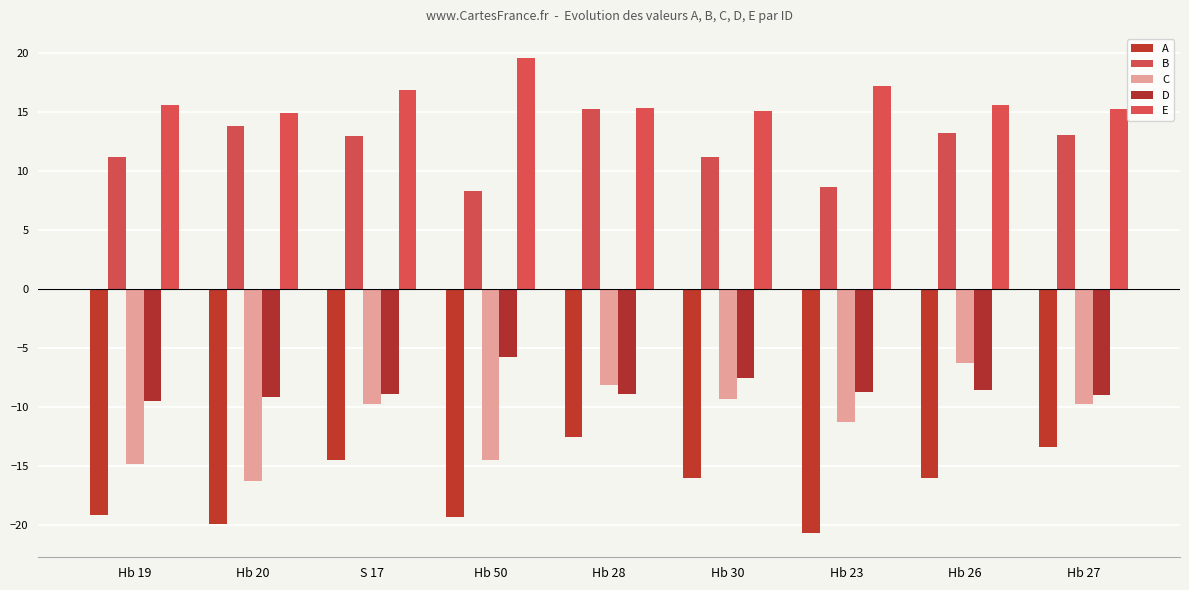

Rank the series by their maximum value, from lowest to highest.

A, C, D, B, E